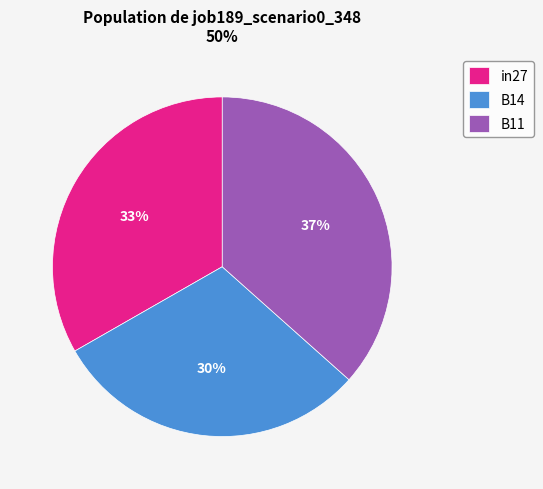

Which slice is the smallest?

B14